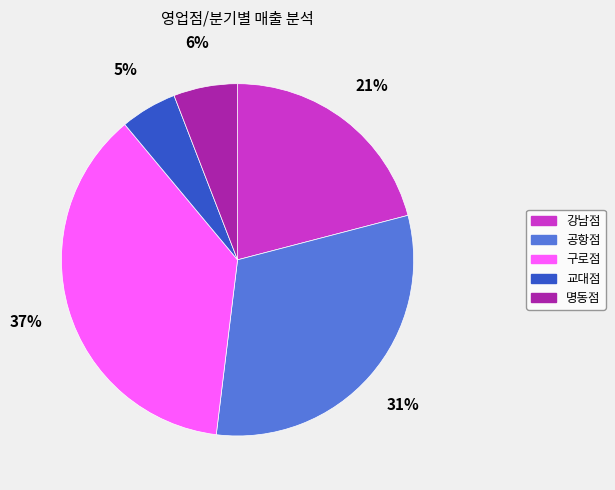

Rank the categories by value from highest to lowest.

구로점, 공항점, 강남점, 명동점, 교대점